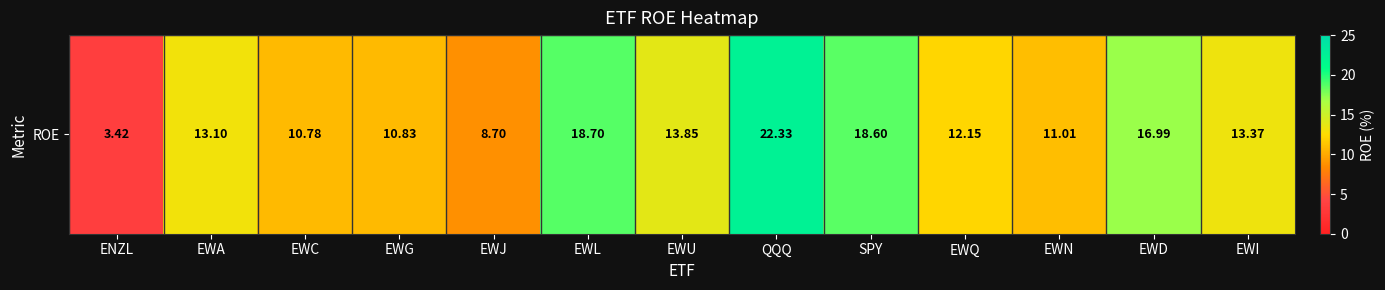

How many data points are less than 13?

6